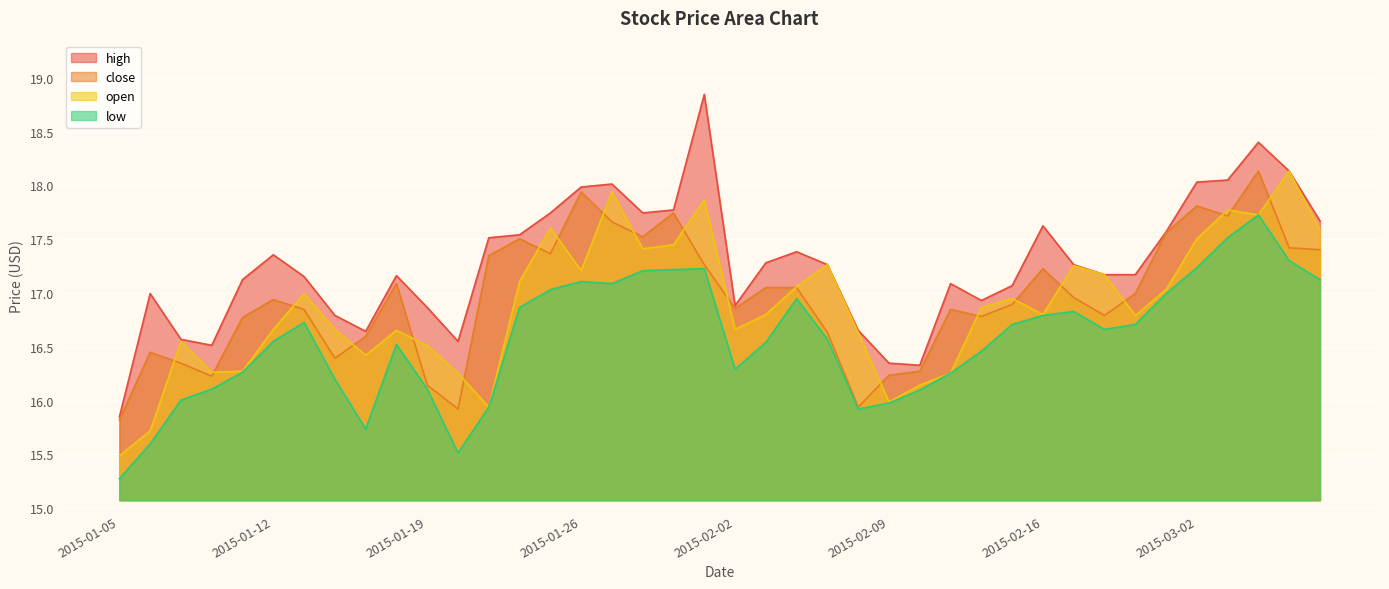

True or false: high and low cross at least once.

False